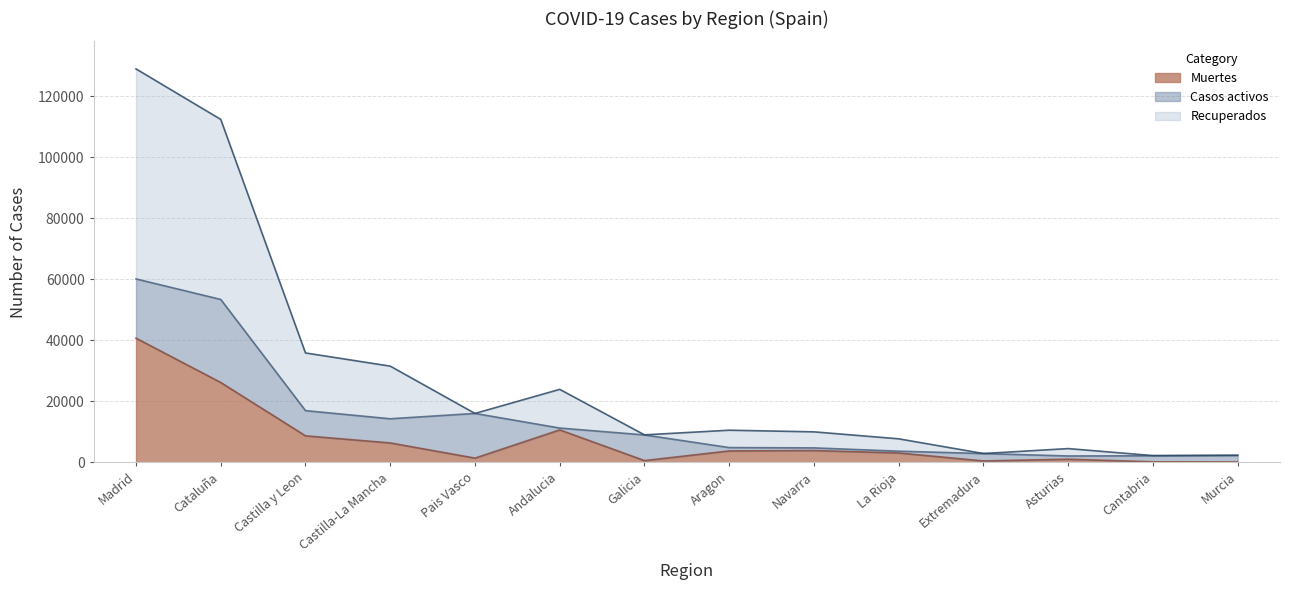

In Muertes, how many points are higher than both neighbors (excluding endpoints)?

3